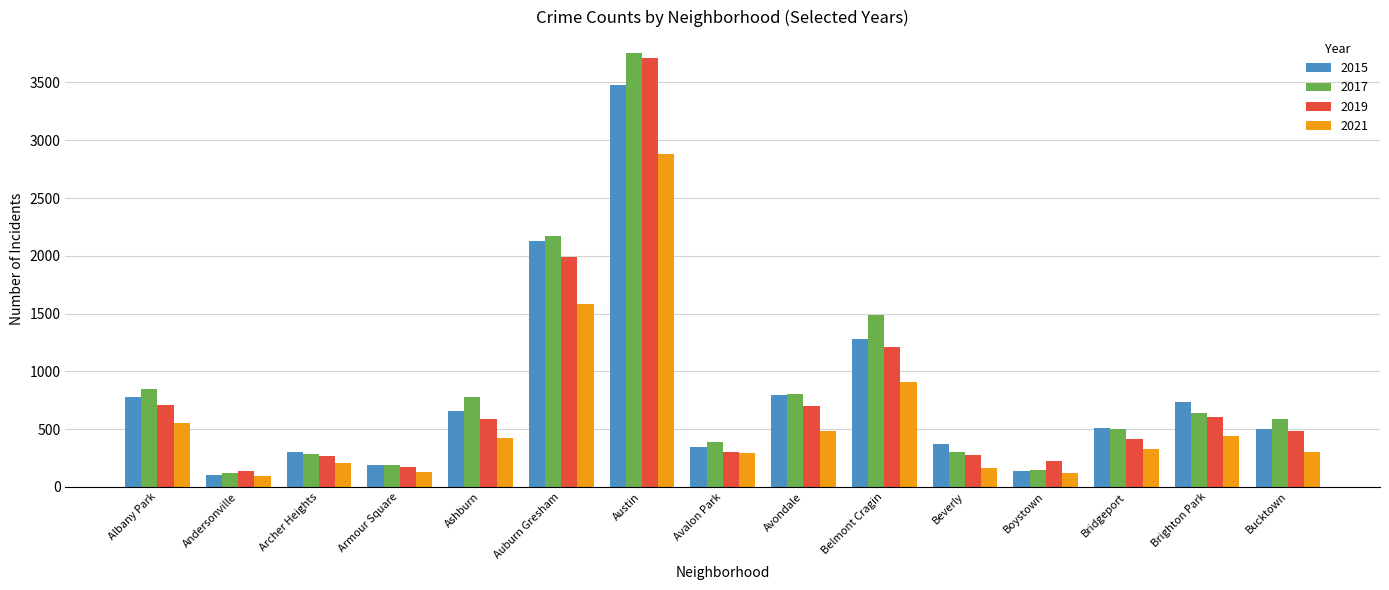

What is the minimum value shown in the chart?

93